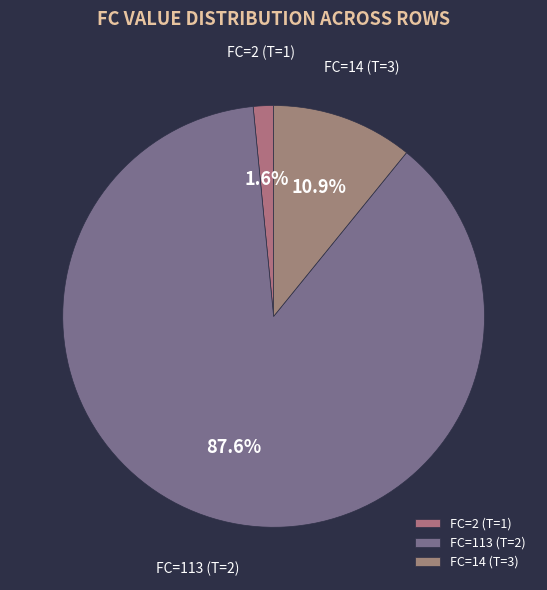

Which slice represents more than half of the pie?

FC=113 (T=2)